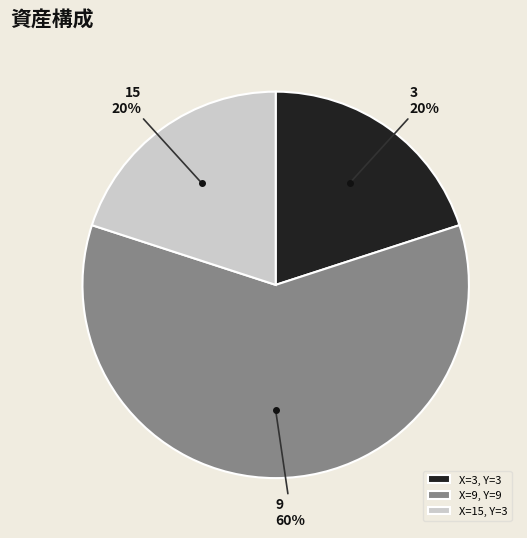

Between X=9, Y=9 and X=15, Y=3, which is larger?

X=9, Y=9